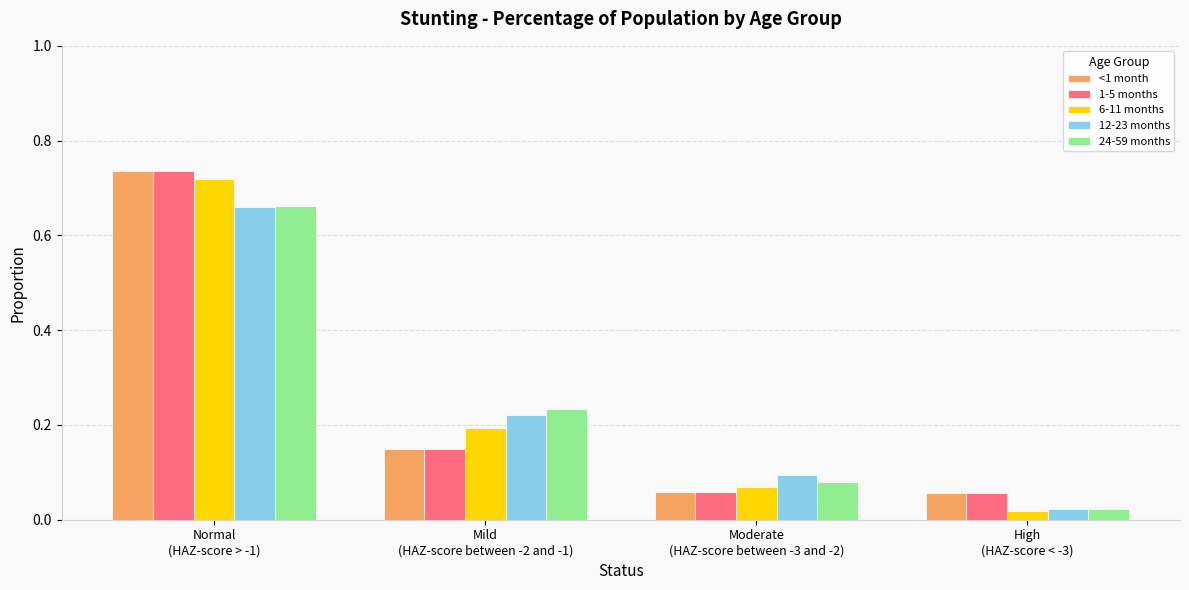

What are all the series names shown in the legend?

<1 month, 1-5 months, 6-11 months, 12-23 months, 24-59 months